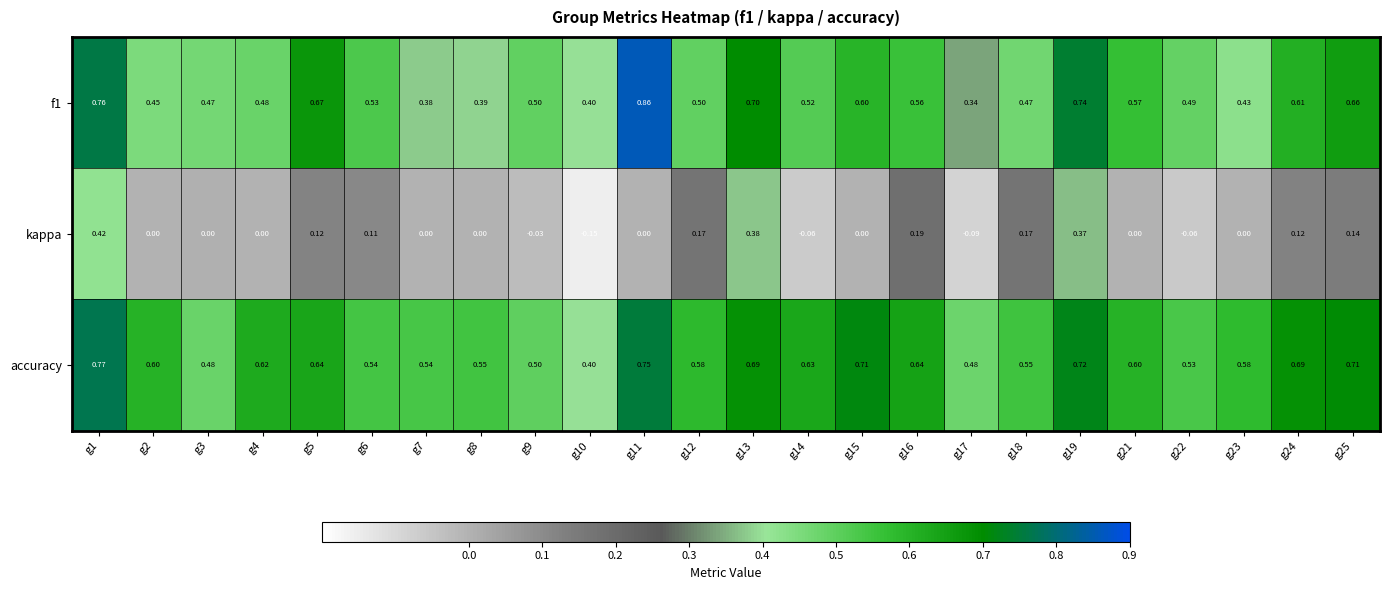

Which series has the largest range (max minus min)?

kappa